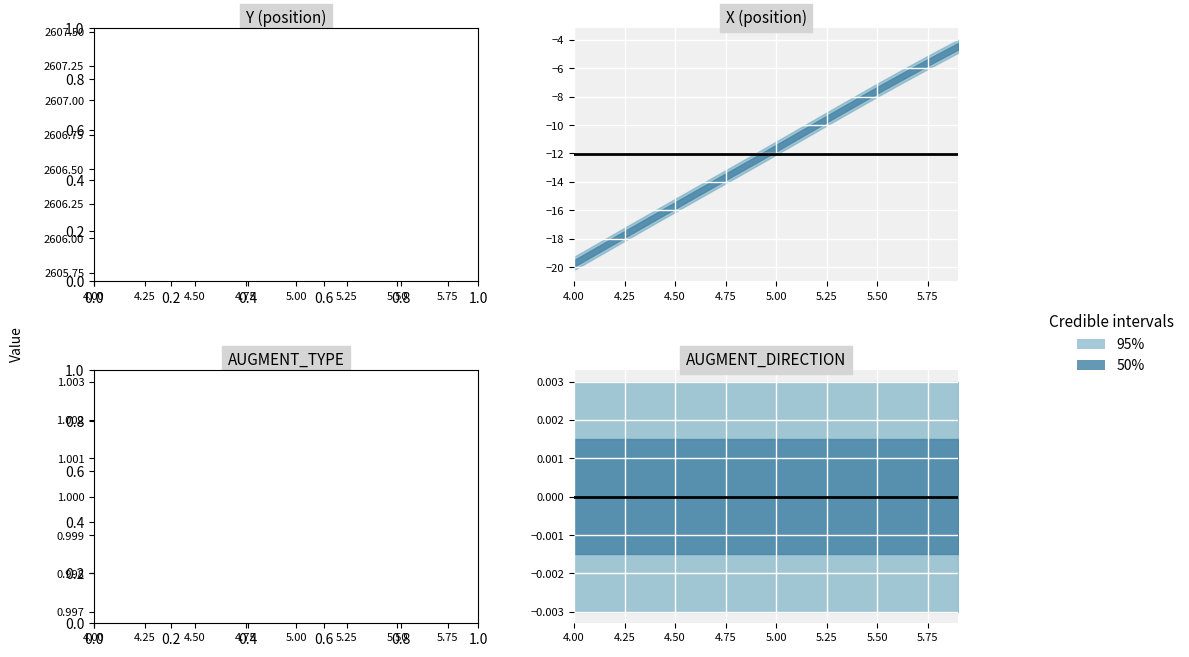

What is the highest value of the X series?

-4.5